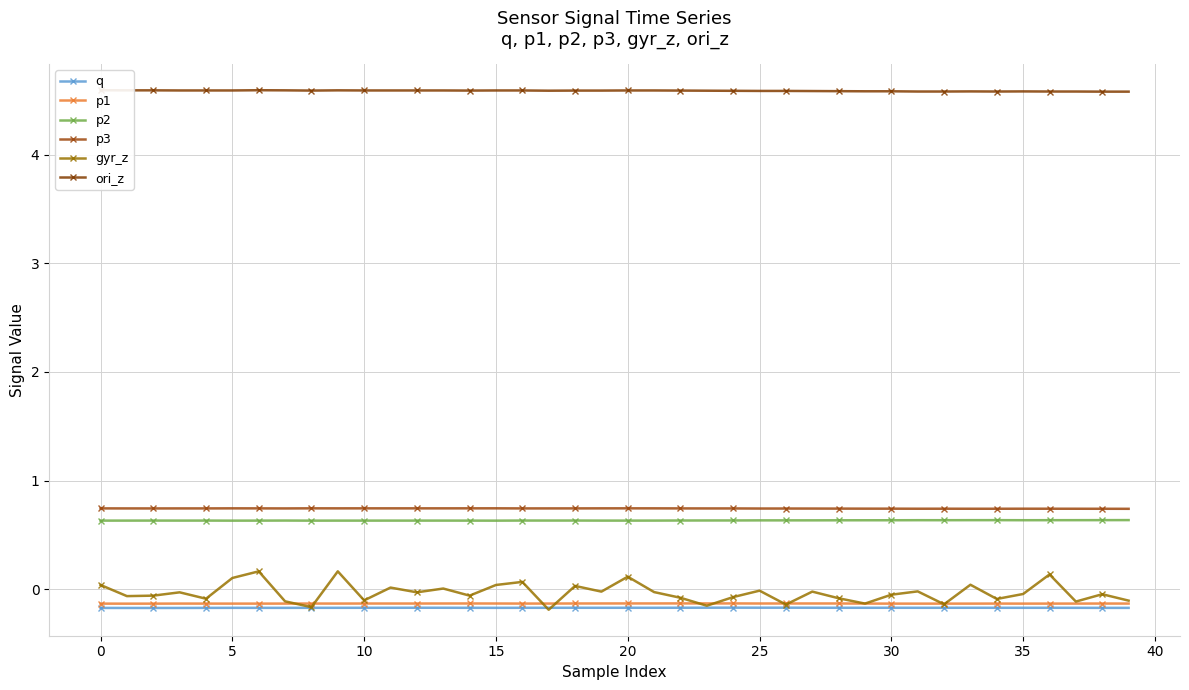

What is the approximate value of q at 11?

-0.2